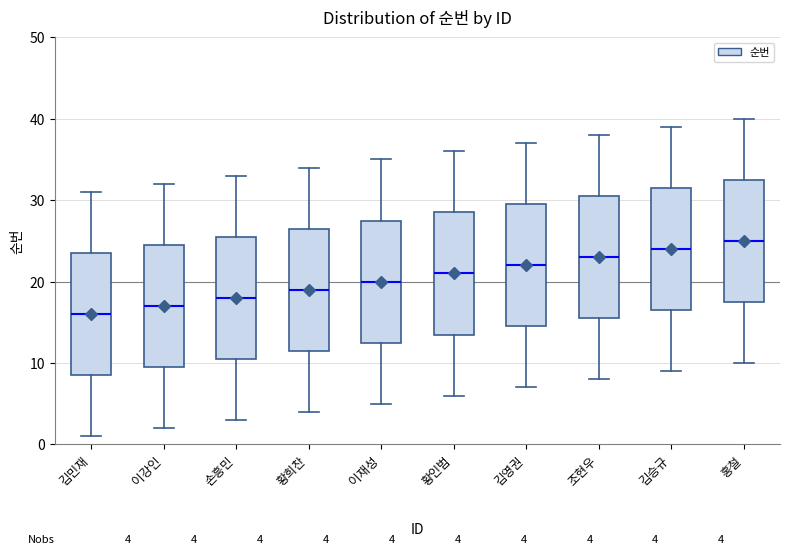

Which box's median line is the lowest?

김민재